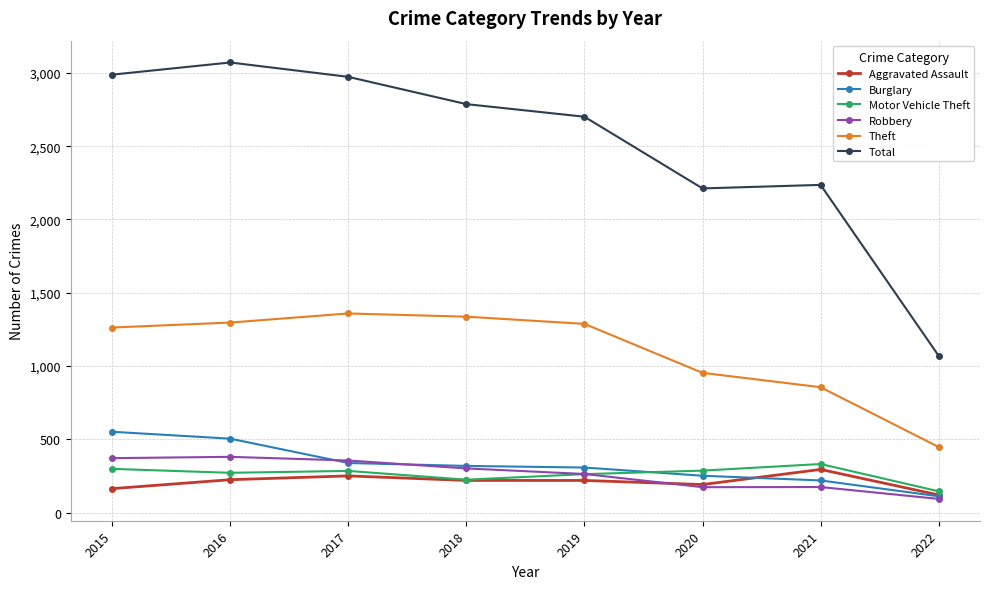

What is the value of the Burglary point at the 3rd from the left?

339